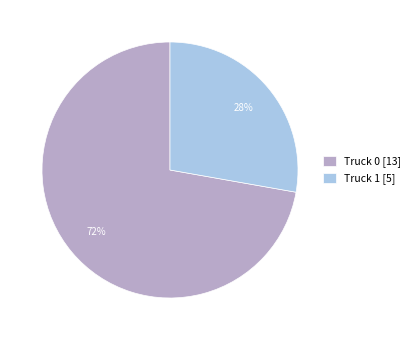

To the nearest percent, what percentage of the pie is Truck 0?

72%